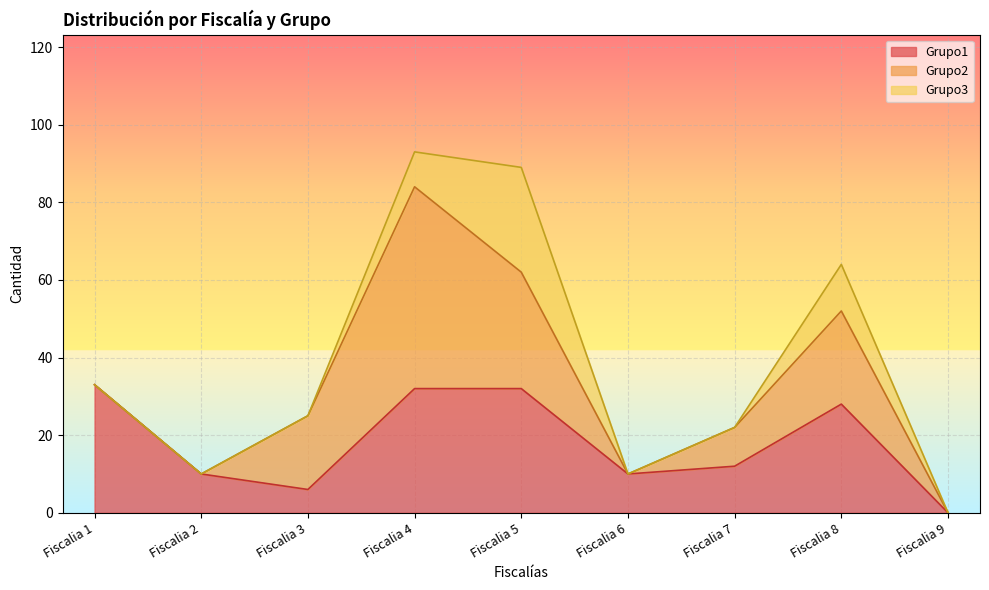

The value of Grupo2 at Fiscalia 6 is 0. True or false?

True